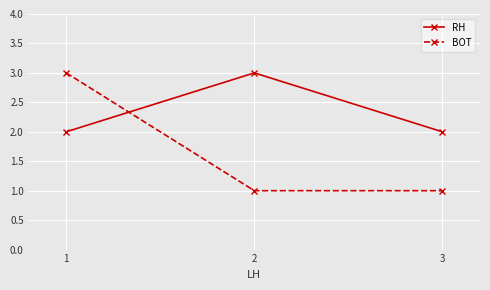

What is the sum of all RH values?

7